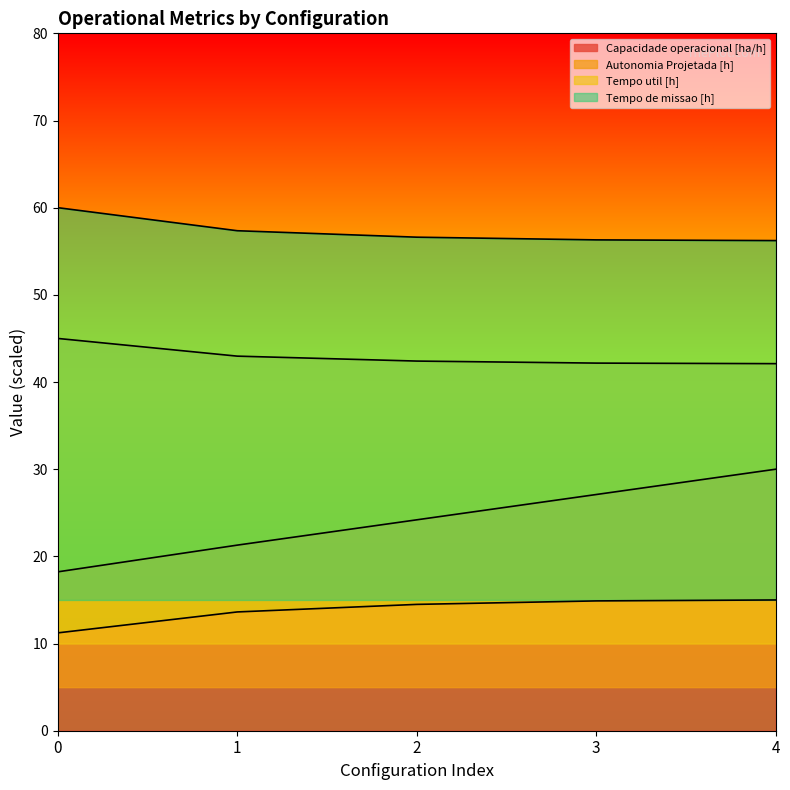

Which series has the largest range (max minus min)?

Autonomia Projetada [h]